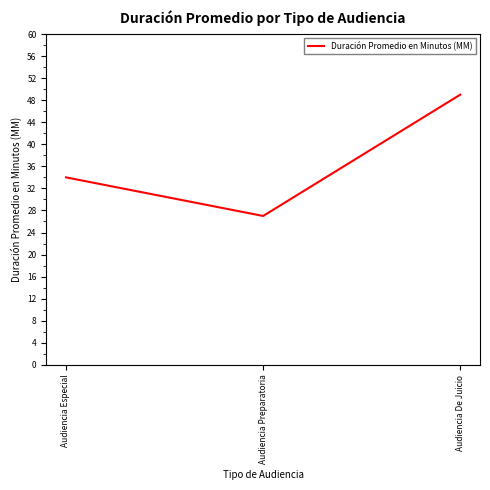

Between Audiencia De Juicio and Audiencia Especial, which is larger?

Audiencia De Juicio